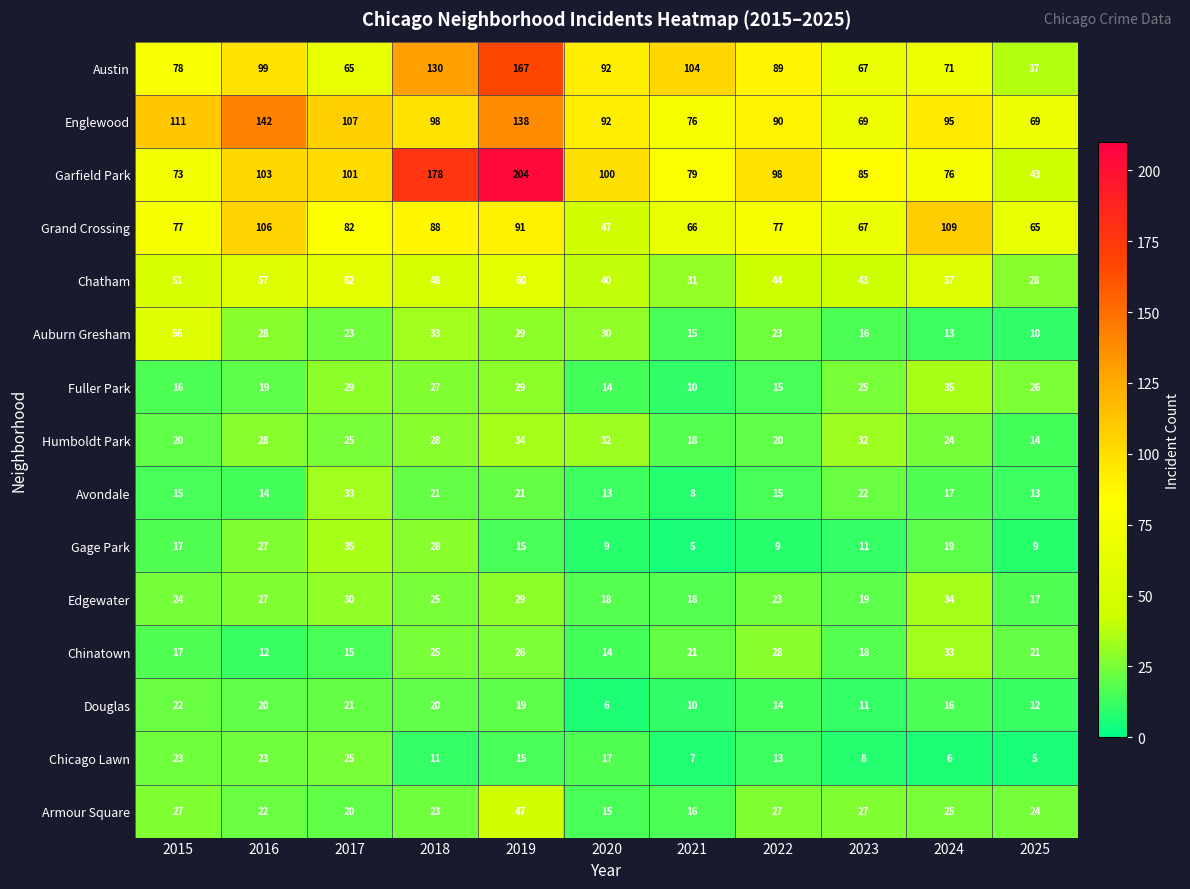

Which series has the widest spread of values?

Garfield Park